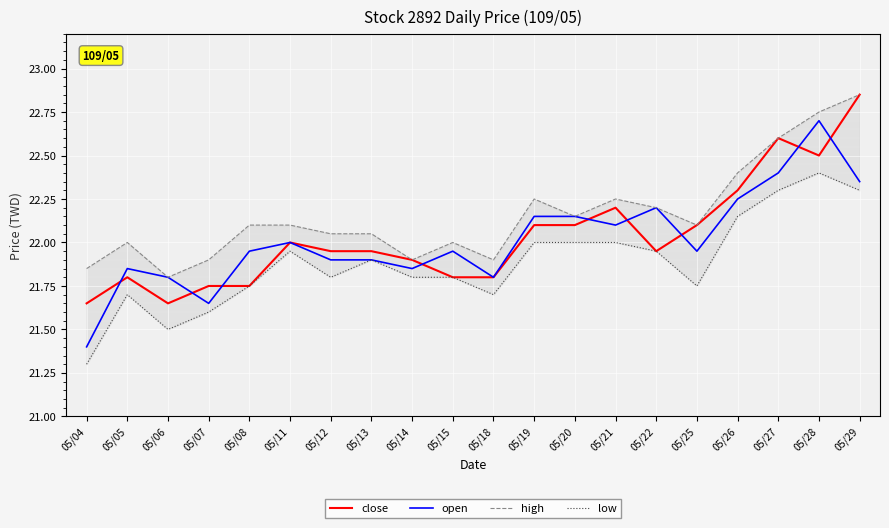

What is the difference between the highest and lowest values at 05/29?

0.6